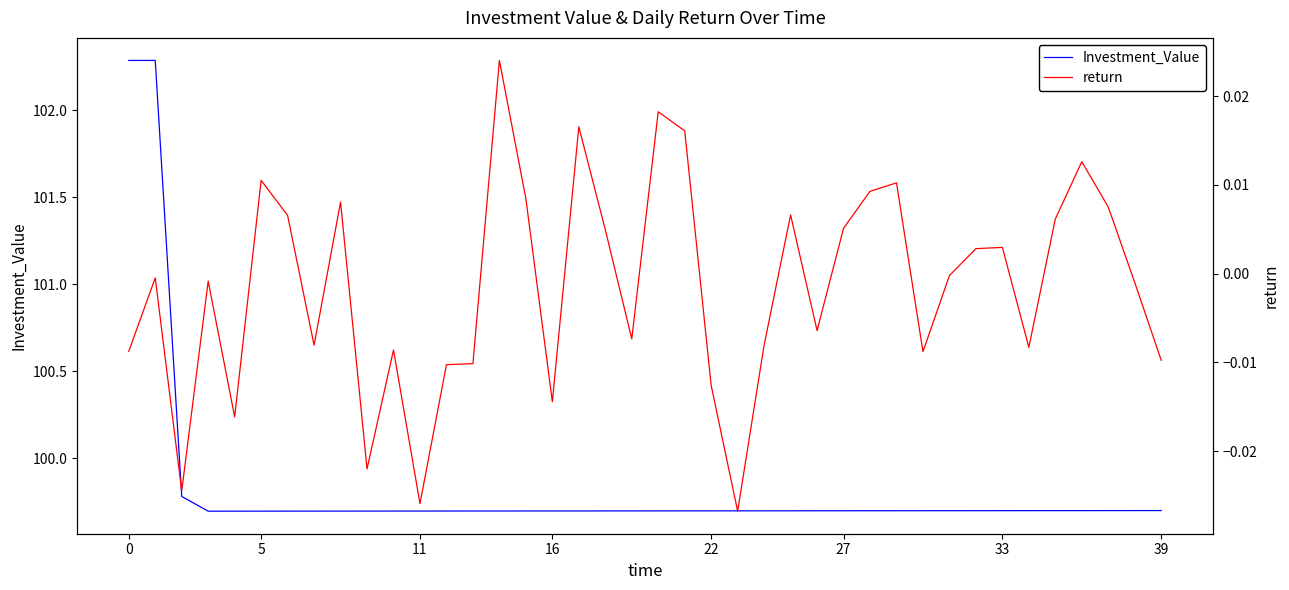

True or false: return and Investment_Value cross at least once.

False